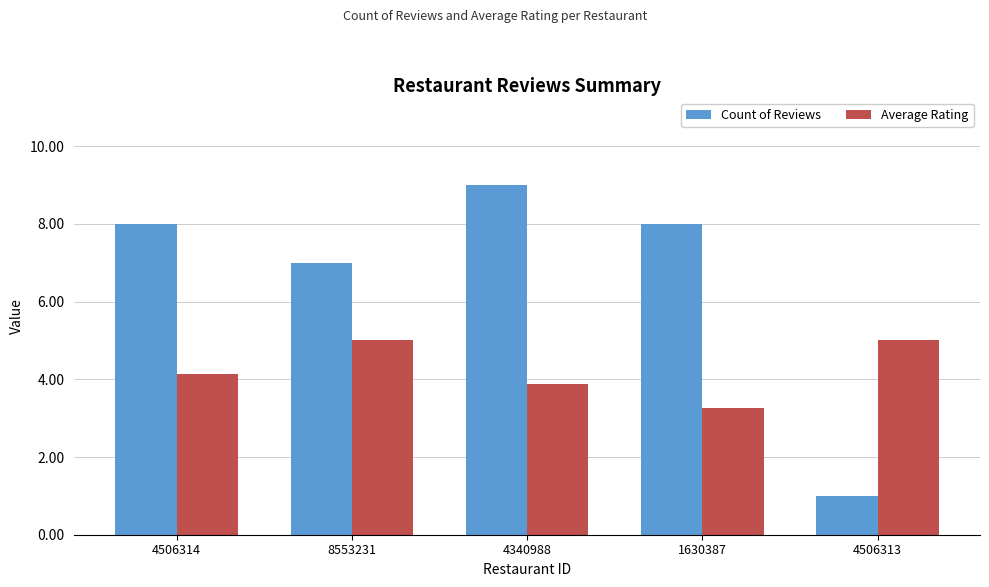

What is the difference between the second highest and minimum values in the Count of Reviews series?

7.0